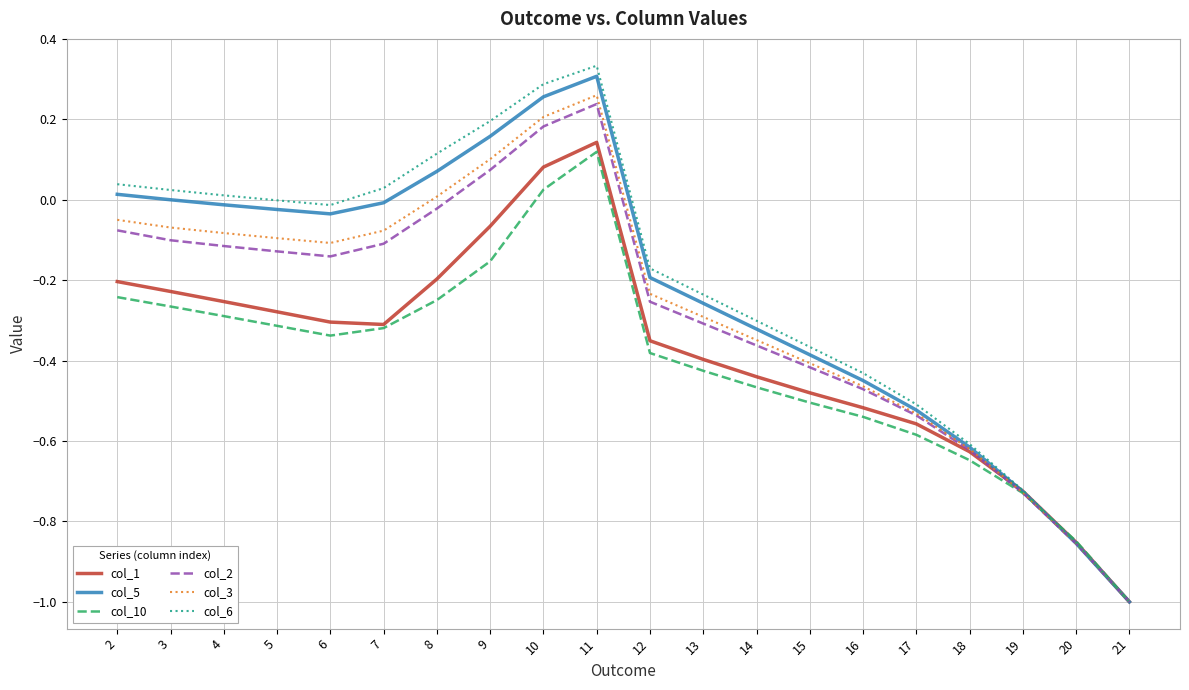

At which category does the chart reach its peak across all series?

11